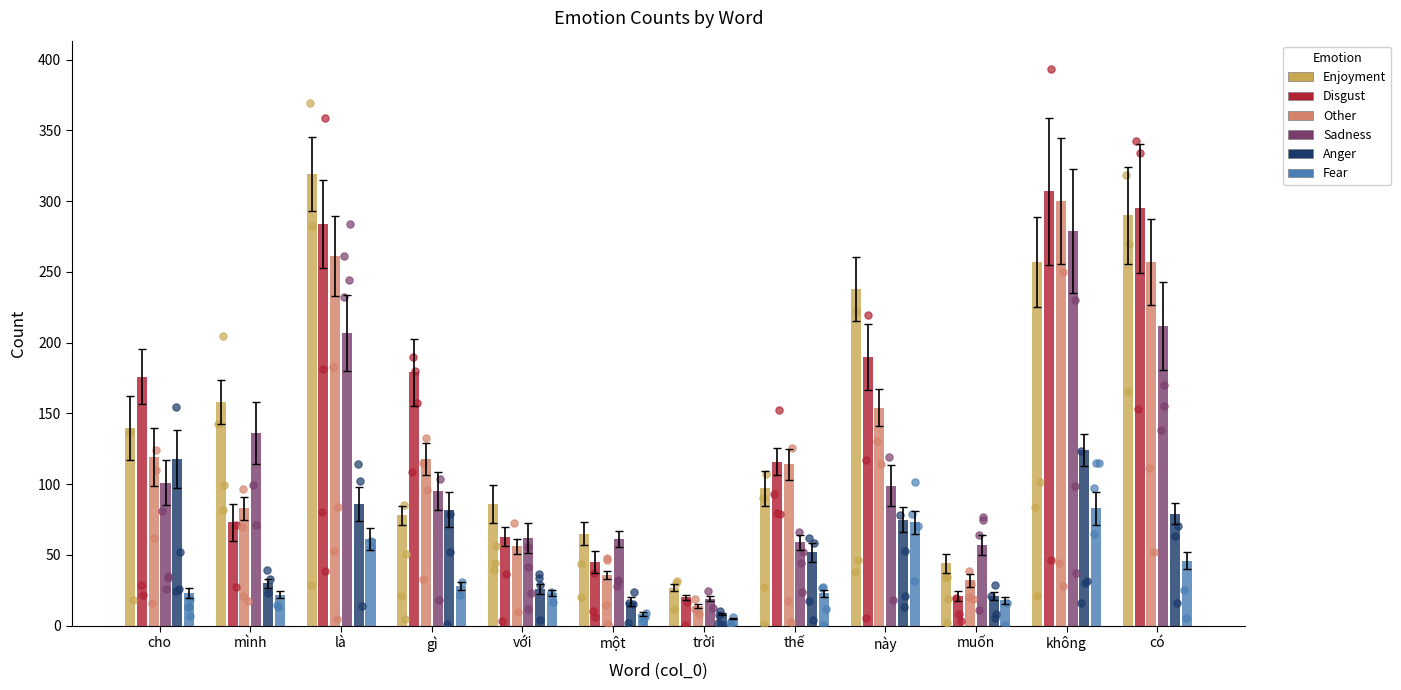

What is the total value across all series at cho?

677